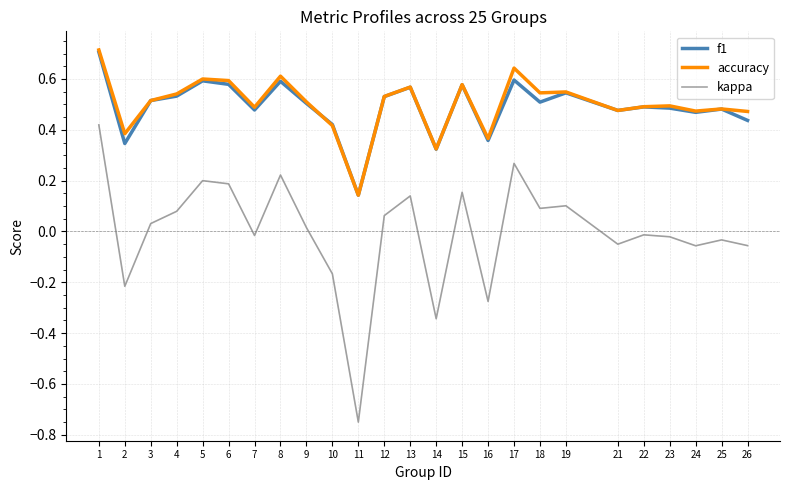

The kappa series shows -0.3 at 10. True or false?

False